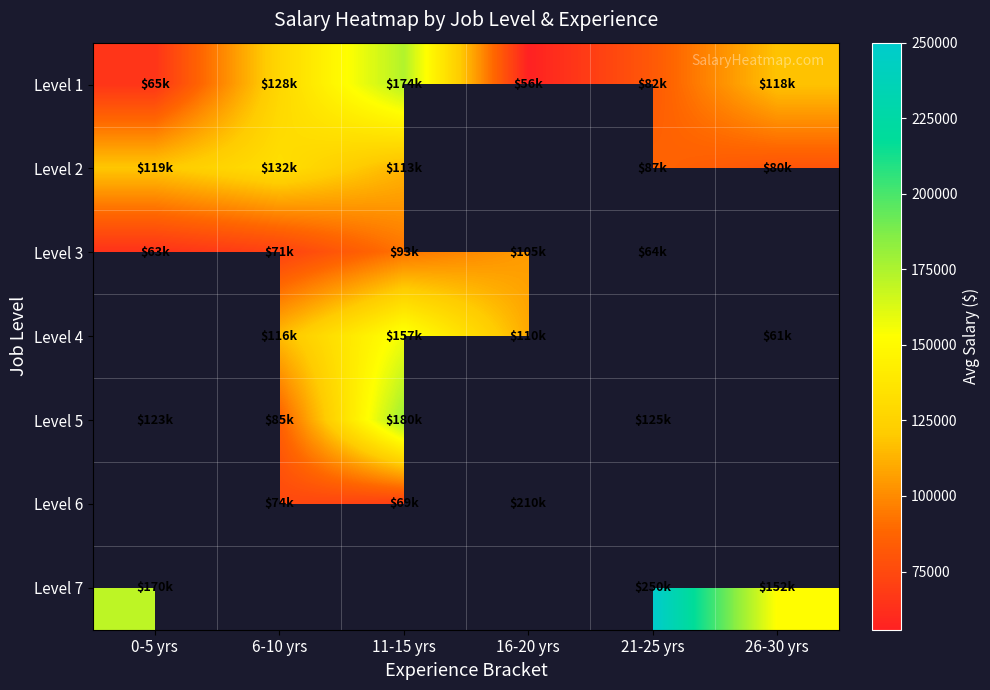

Read the Level 1 value at 0-5 yrs.

65000.0